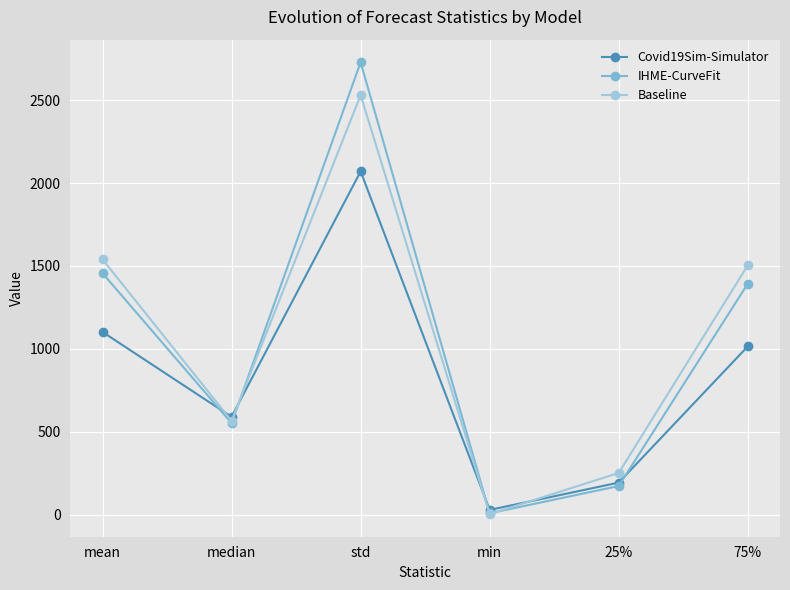

At which category is the sum across all series the highest?

std